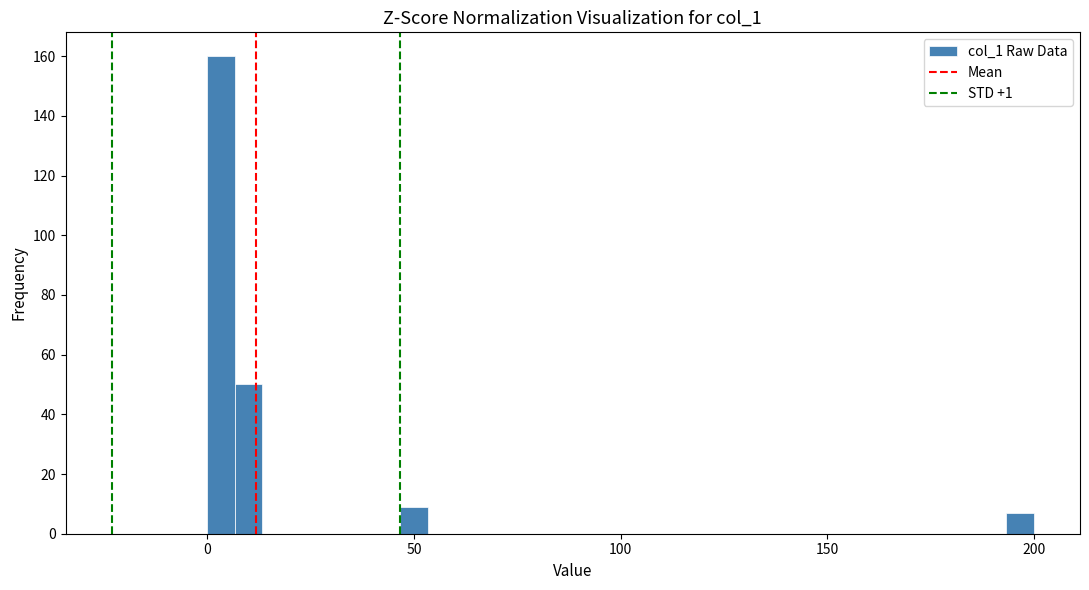

Read against the x-axis, roughly where is the centre of the tallest bar?

5